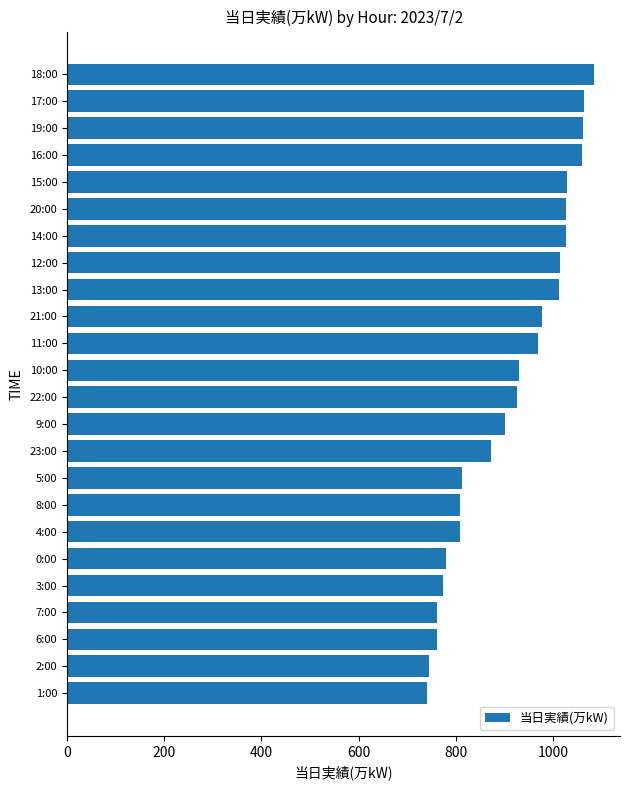

What is the maximum value shown in the chart?

1084